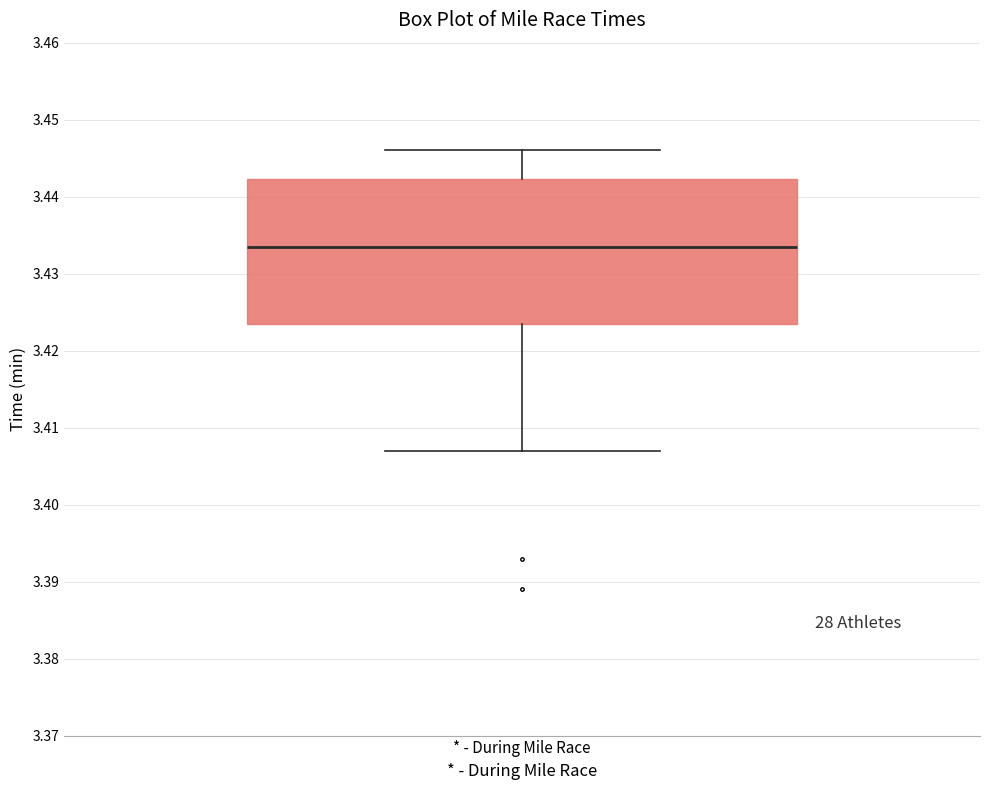

Transcribe this box plot: give where the median line is, the range the box spans, and where the two whiskers end, as read against the y-axis. The values are not printed on the chart, so give them approximately, as read against the axis.

median 3.434, box 3.424 to 3.442, whiskers 3.407 to 3.446